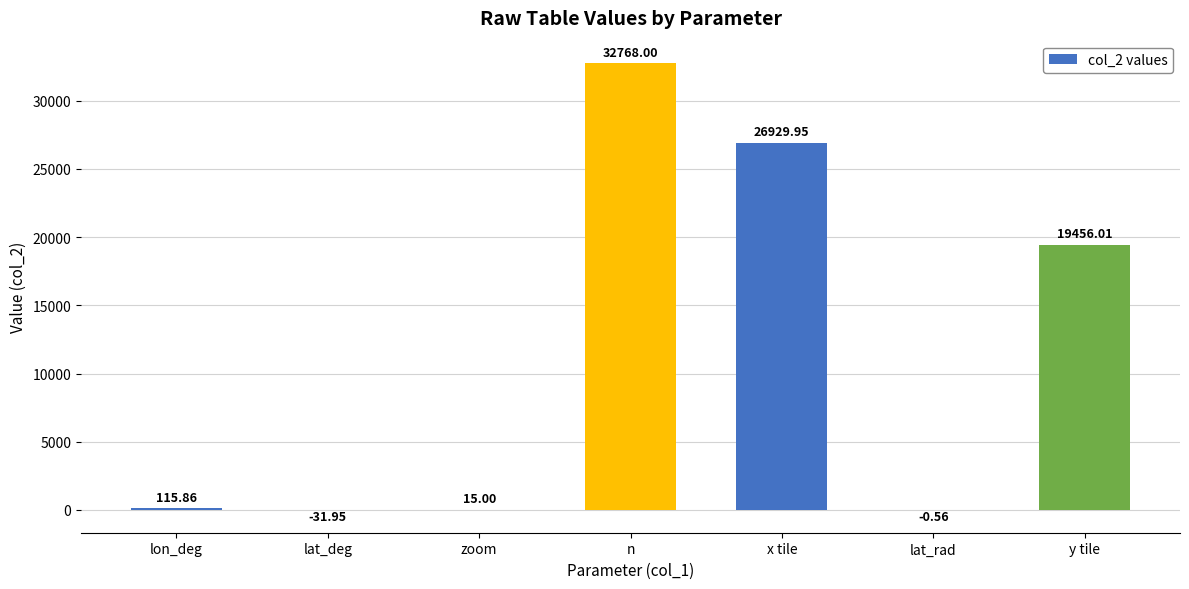

Between y tile and zoom, which is larger?

y tile